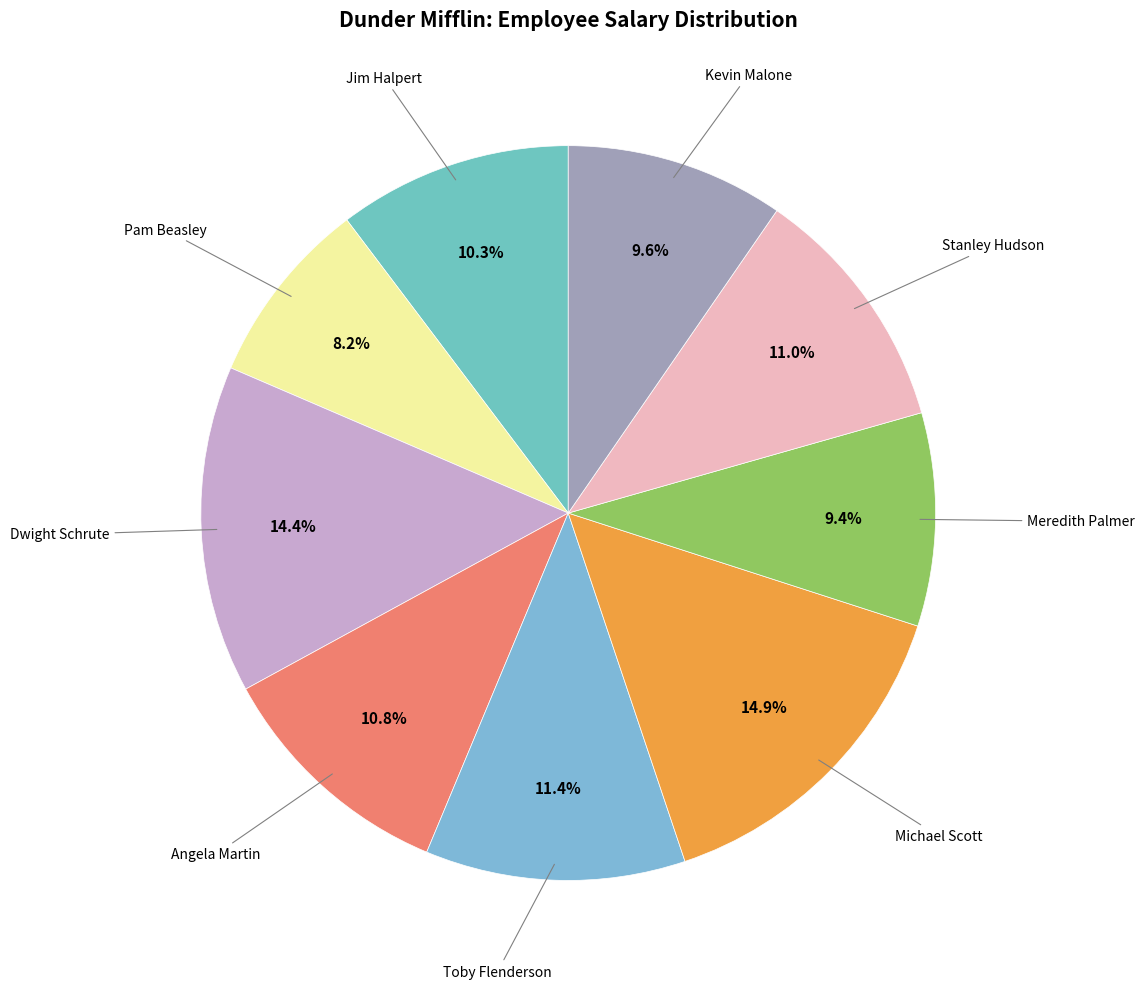

How many slices are in this pie chart?

9